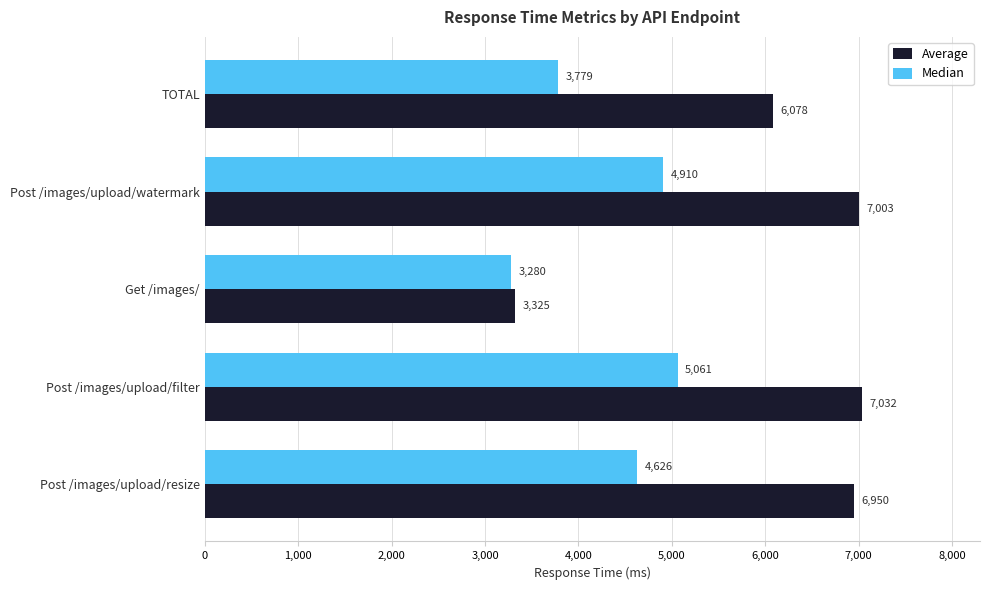

What is the difference between the maximum and minimum values in the Median series?

1781